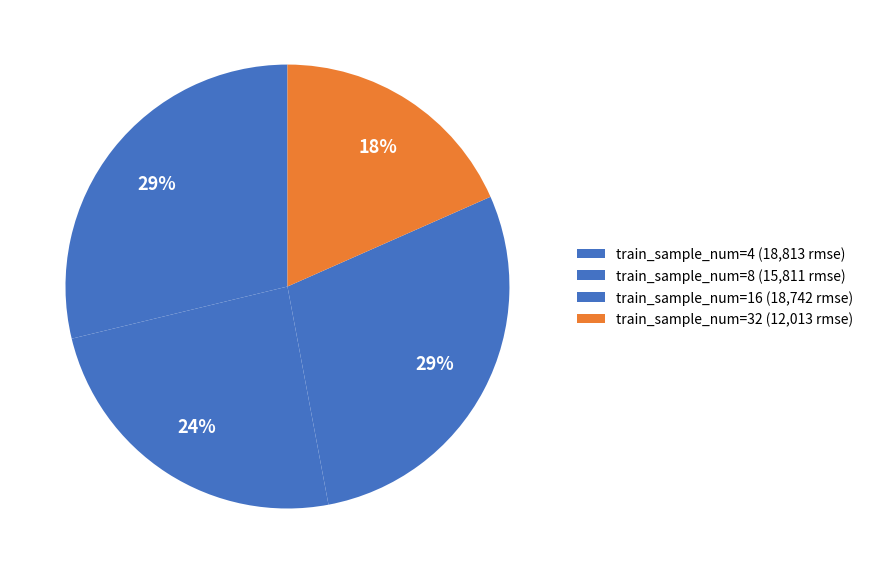

Count the number of slices in the pie.

4